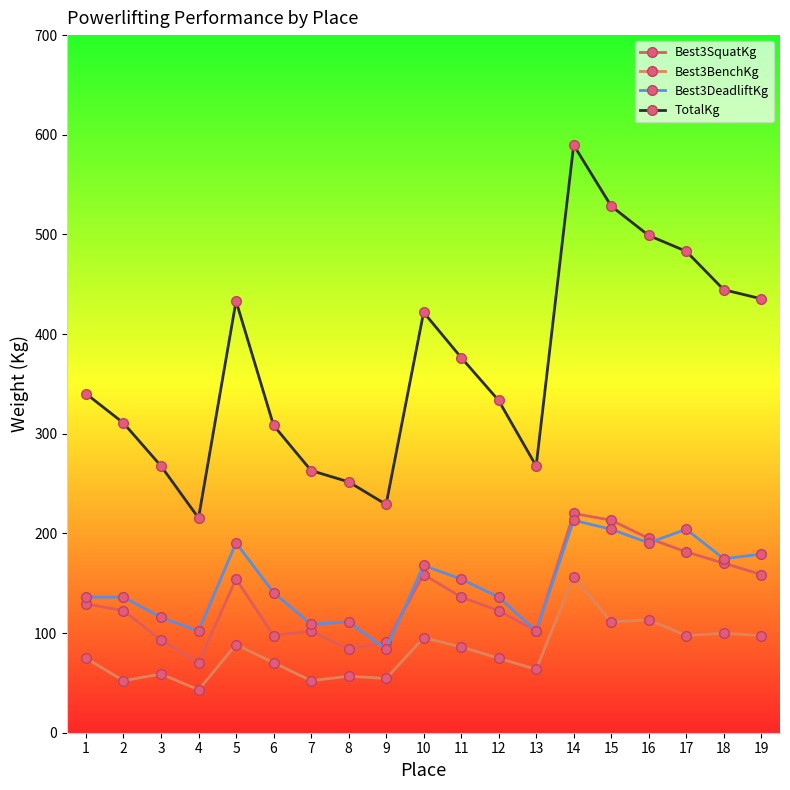

What are all the series names shown in the legend?

Best3SquatKg, Best3BenchKg, Best3DeadliftKg, TotalKg